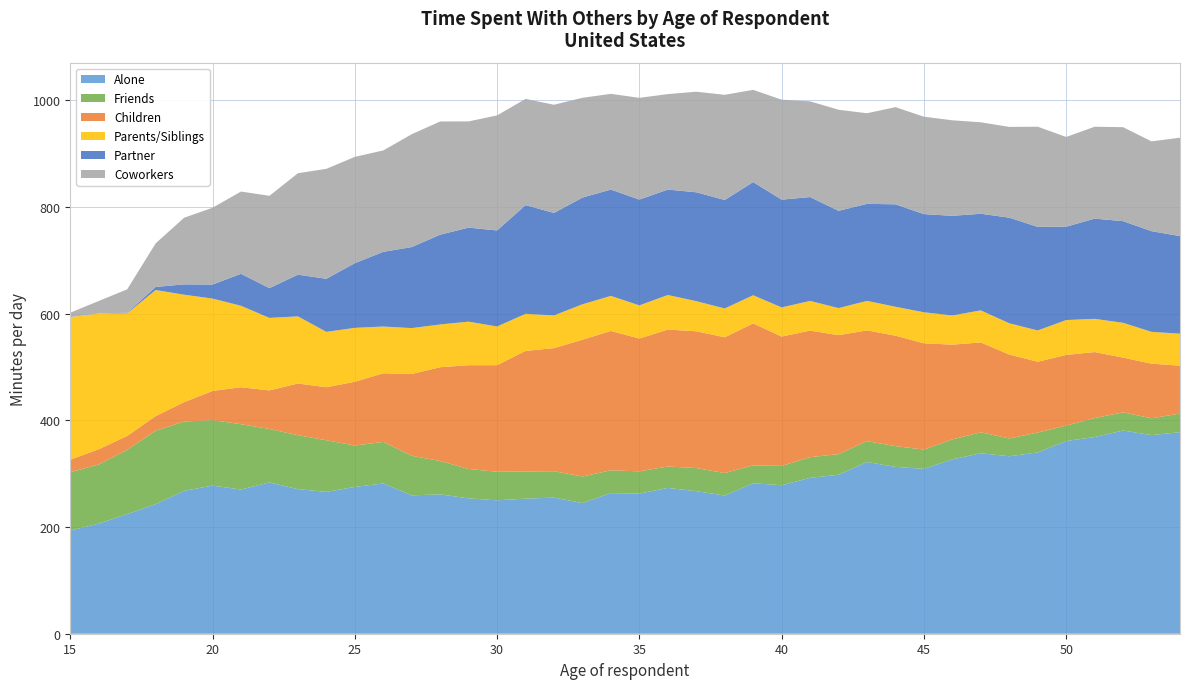

Reading left to right, extract all data points from this chart.

Alone: 15=193.3	16=206.4	17=224.2	18=242.7	19=267.8	20=277.6	21=270.2	22=283.6	23=270.9	24=265.8	25=275.1	26=281.6	27=259.3	28=261.1	29=253.7	30=250.0	31=253.2	32=255.1	33=244.9	34=263.6	35=262.6	36=273.3	37=267.1	38=259.0	39=282.0	40=278.3	41=292.1	42=297.9	43=321.7	44=312.7	45=309.0	46=326.8	47=338.2	48=332.6	49=339.7	50=361.1	51=368.6	52=380.8	53=372.2	54=377.7
Friends: 15=109.4	16=110.7	17=120.4	18=137.8	19=129.9	20=122.7	21=122.4	22=100.2	23=101.1	24=96.8	25=77.5	26=77.9	27=74.1	28=62.5	29=55.1	30=53.5	31=50.9	32=49.5	33=49.7	34=42.7	35=41.7	36=40.1	37=43.4	38=42.1	39=33.6	40=36.2	41=38.7	42=38.7	43=39.1	44=38.9	45=36.1	46=37.5	47=39.2	48=33.4	49=37.3	50=28.9	51=35.6	52=34.0	53=31.6	54=34.8
Children: 15=23.5	16=28.6	17=26.1	18=27.4	19=36.4	20=54.6	21=69.3	22=72.3	23=96.9	24=99.4	25=119.5	26=128.6	27=153.3	28=175.8	29=194.5	30=199.8	31=225.9	32=230.7	33=256.4	34=261.2	35=248.9	36=256.6	37=256.4	38=254.5	39=266.1	40=242.4	41=237.3	42=223.0	43=207.7	44=207.0	45=199.2	46=177.5	47=168.4	48=157.3	49=132.7	50=132.4	51=123.7	52=102.7	53=102.4	54=89.8
Parents/Siblings: 15=267.1	16=254.3	17=229.8	18=236.4	19=201.3	20=173.1	21=152.7	22=135.8	23=125.8	24=103.8	25=101.0	26=87.7	27=86.0	28=80.1	29=81.6	30=72.5	31=69.5	32=61.3	33=66.4	34=65.7	35=62.1	36=64.8	37=56.4	38=54.0	39=52.7	40=54.6	41=55.6	42=50.7	43=55.3	44=54.2	45=58.1	46=54.8	47=60.1	48=58.6	49=58.6	50=65.4	51=62.2	52=65.2	53=59.6	54=60.0
Partner: 15=0.0	16=0.0	17=1.1	18=5.7	19=19.3	20=26.4	21=59.9	22=55.8	23=78.2	24=99.4	25=121.3	26=139.9	27=151.9	28=168.2	29=176.2	30=180.0	31=203.7	32=192.0	33=200.0	34=199.2	35=198.3	36=197.6	37=204.0	38=203.3	39=212.1	40=201.9	41=194.7	42=182.3	43=181.8	44=191.9	45=184.0	46=186.7	47=181.1	48=198.0	49=194.1	50=174.9	51=187.8	52=190.5	53=188.7	54=182.9
Coworkers: 15=8.3	16=23.5	17=43.8	18=81.6	19=124.9	20=143.9	21=154.2	22=173.0	23=190.1	24=206.1	25=199.2	26=190.1	27=211.5	28=212.1	29=199.1	30=215.6	31=199.1	32=202.8	33=187.0	34=179.4	35=190.7	36=178.9	37=188.5	38=197.1	39=172.8	40=187.3	41=179.4	42=189.5	43=169.8	44=182.1	45=182.5	46=179.0	47=171.4	48=170.1	49=187.7	50=168.2	51=172.2	52=176.1	53=168.3	54=184.4